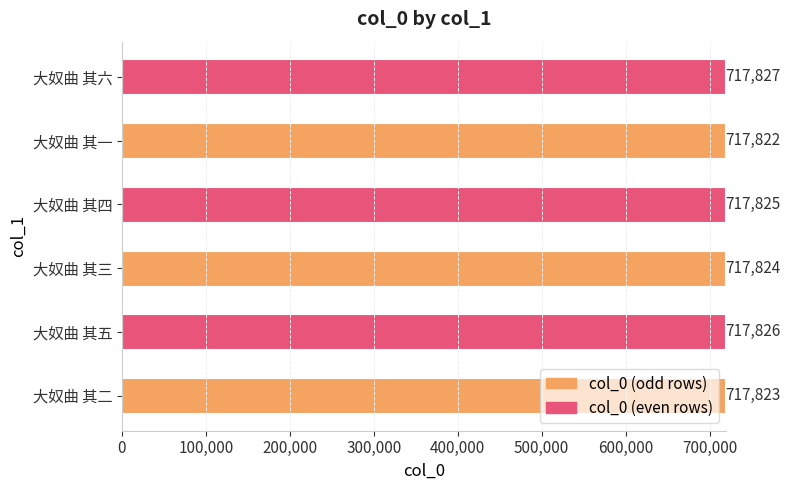

Reading bottom to top, list all the values displayed in this chart.

大奴曲 其二=717823	大奴曲 其五=717826	大奴曲 其三=717824	大奴曲 其四=717825	大奴曲 其一=717822	大奴曲 其六=717827